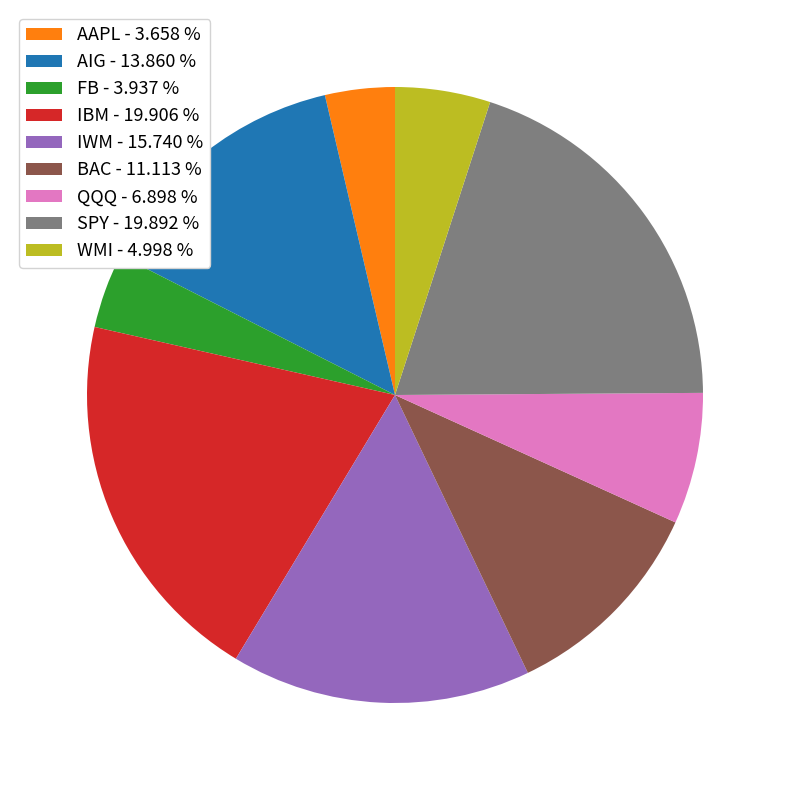

Do IBM - 19.906 % and AIG - 13.860 % together represent more than half of the pie?

No